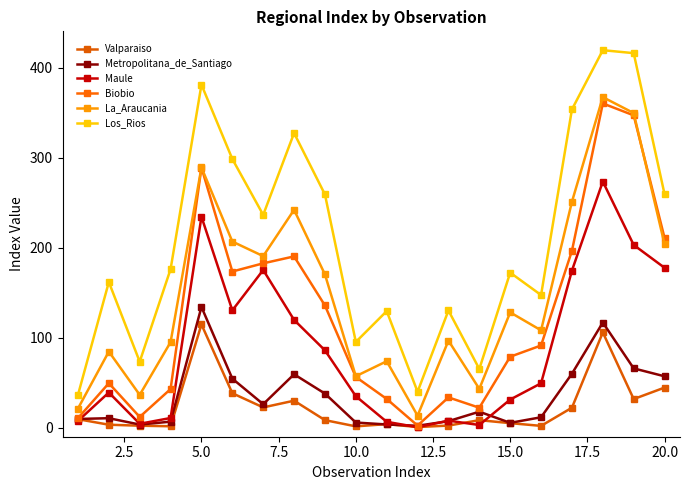

Is this an area chart (filled region under the line)?

No